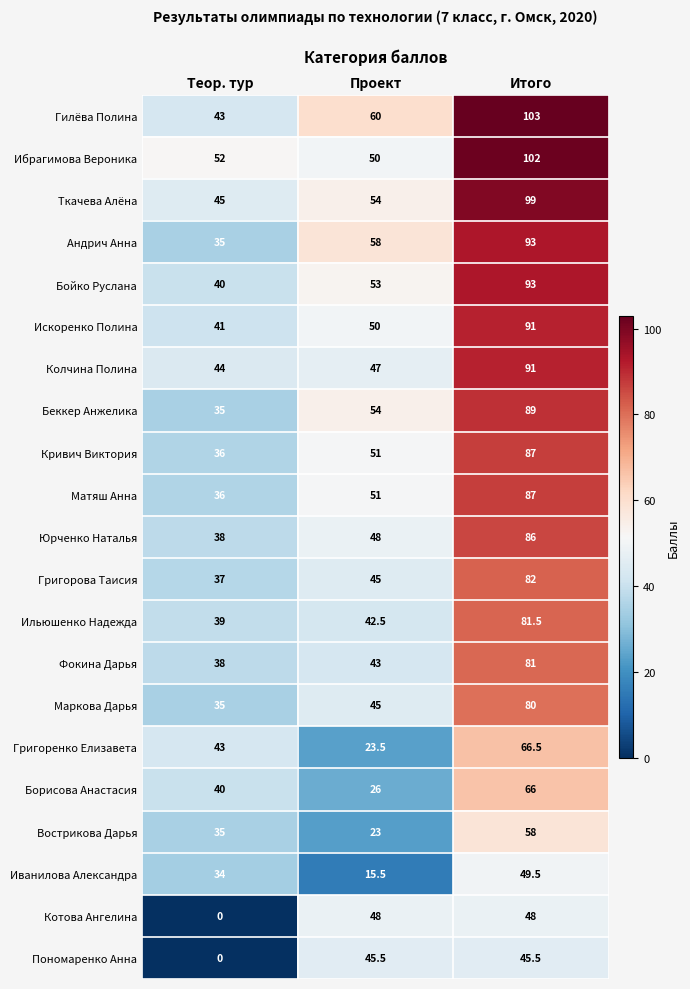

What is the average value of the Ильюшенко Надежда series?

54.3